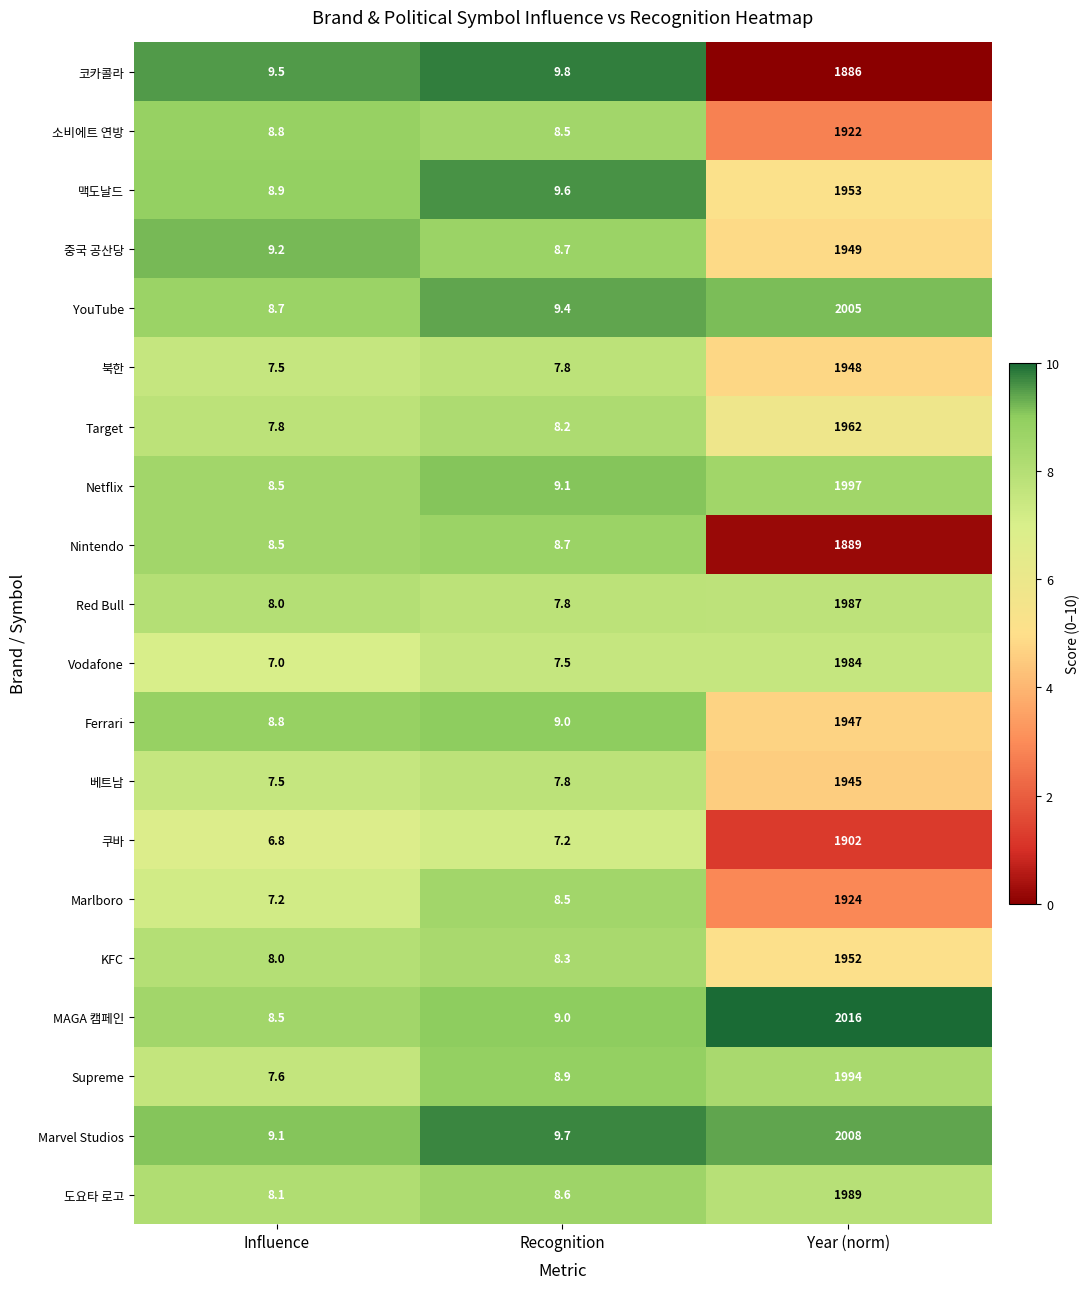

What is the difference between the Marvel Studios values at Recognition and Year (norm)?

1998.3